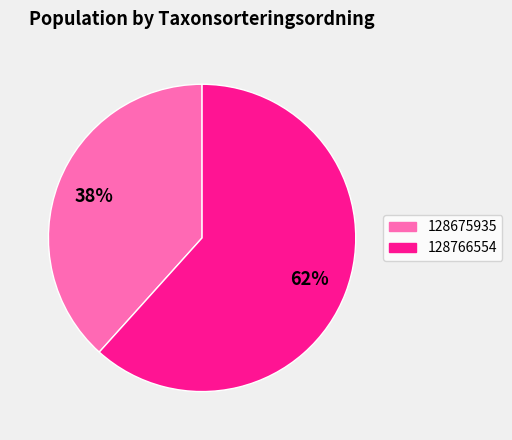

Count the number of slices in the pie.

2